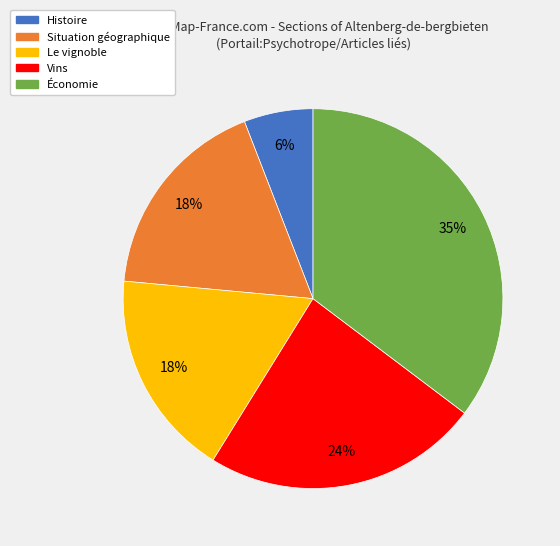

The Histoire slice represents 6% of the pie. True or false?

True